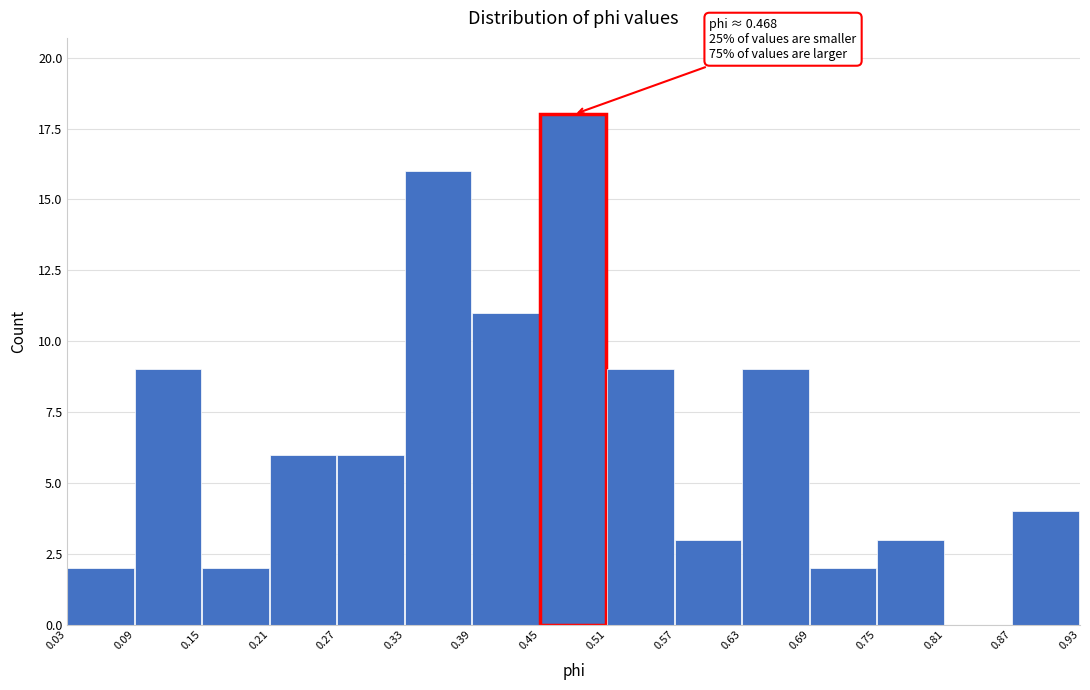

Which range on the x-axis has the tallest bar?

0.45 to 0.51